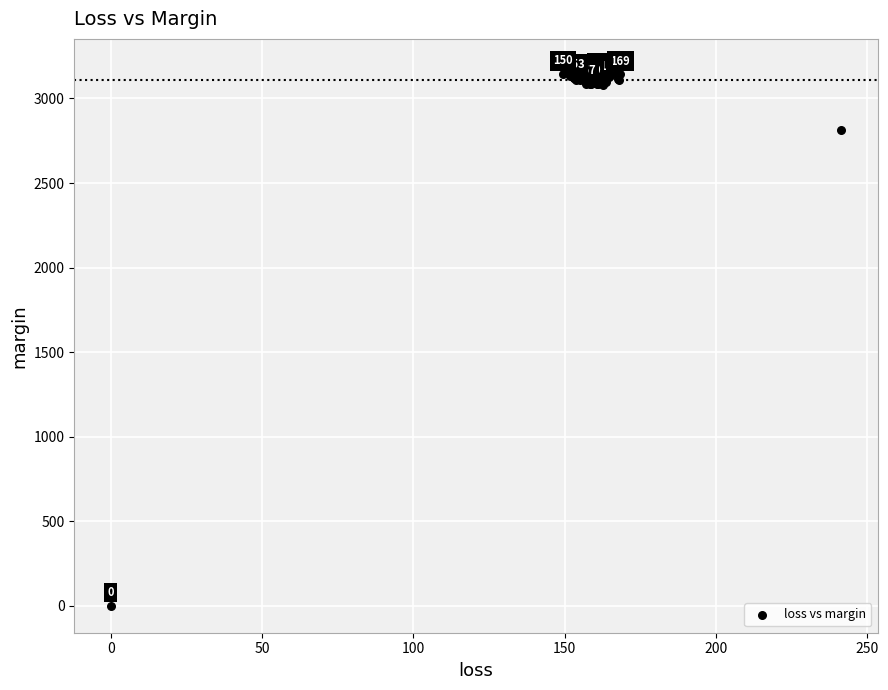

What Y value in the scatter plot is closest to 1596?

2813.9